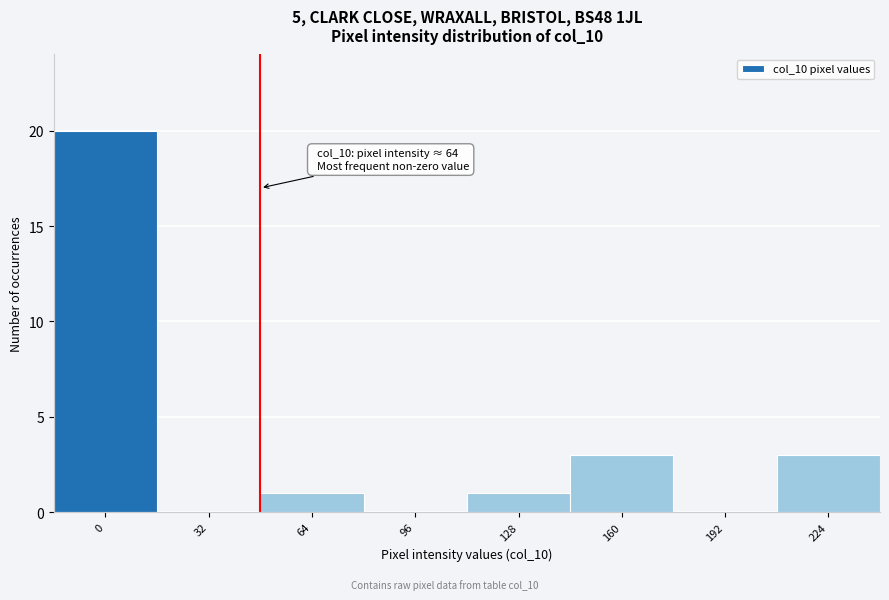

Reading left to right, extract all data points from this chart.

0=20	32=0	64=1	96=0	128=1	160=3	192=0	224=3